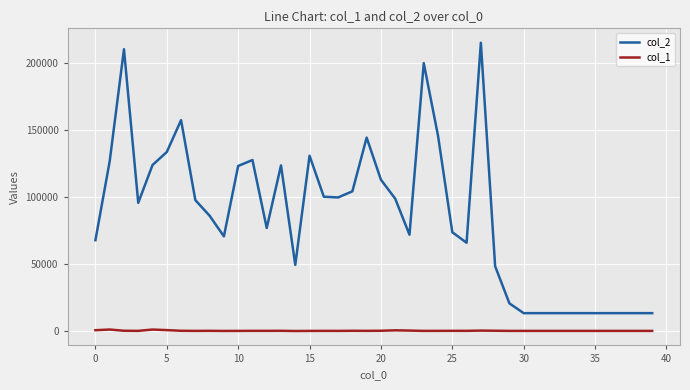

Which series has the widest spread of values?

col_2